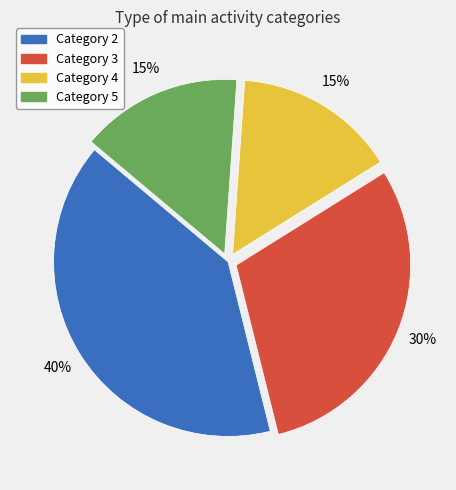

To the nearest percent, what is the combined percentage of Category 2 and Category 5?

55%